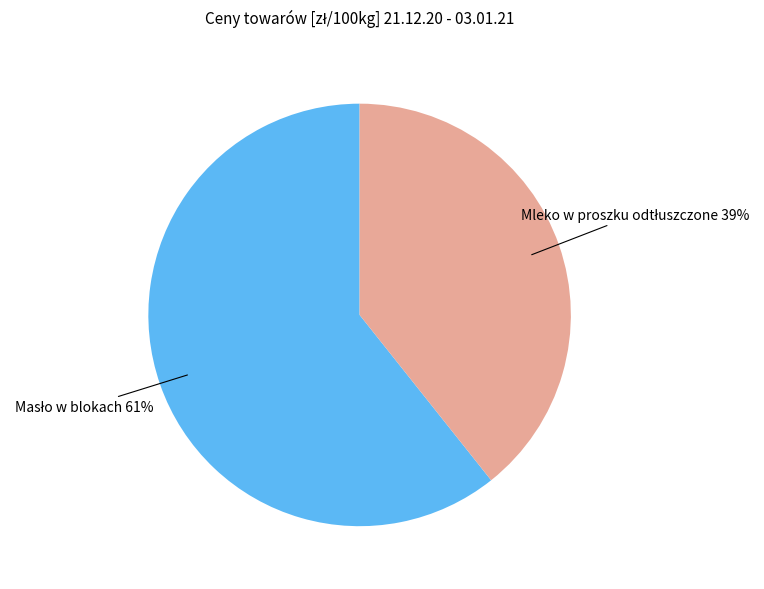

Is there a majority slice in this chart?

Yes